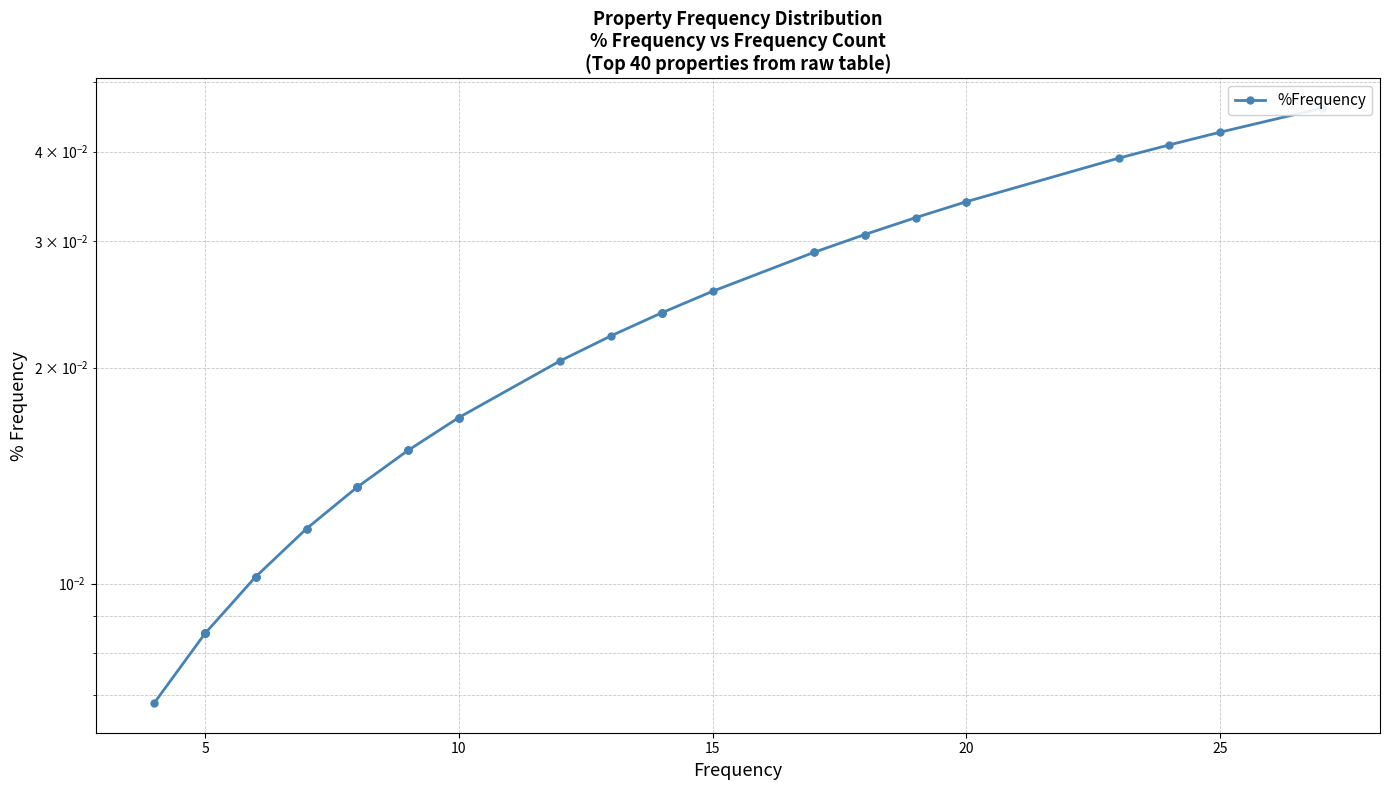

Is it true that the value at 10 is 0.1?

False